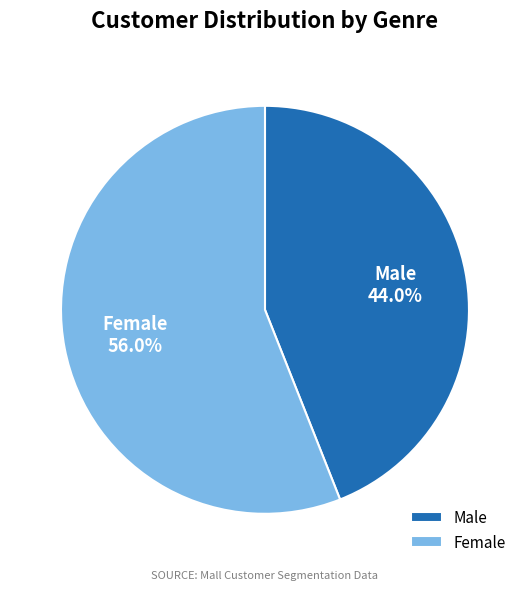

Rank the categories by value from highest to lowest.

Female, Male